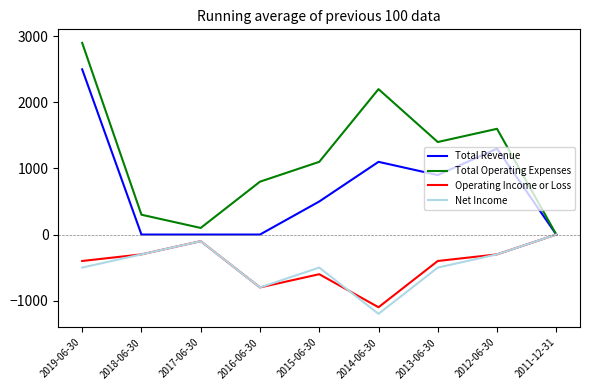

The value of Total Revenue at 2015-06-30 is 500. True or false?

True